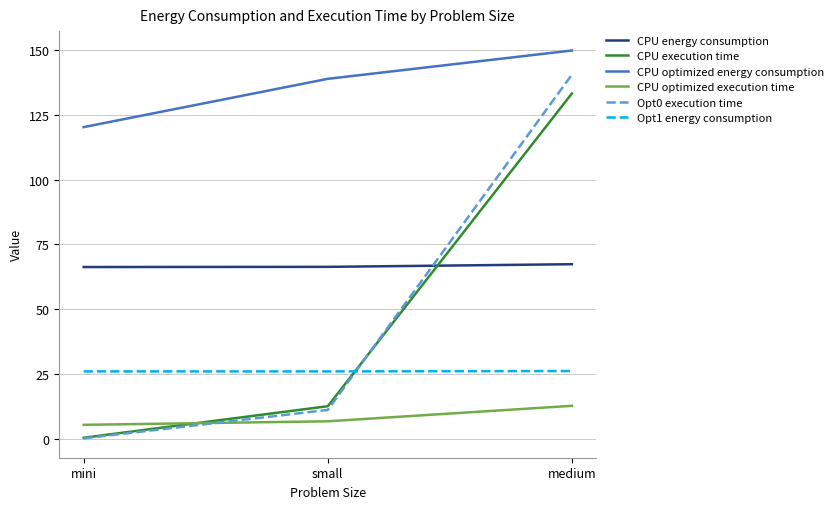

Which label corresponds to the largest value in the chart?

medium